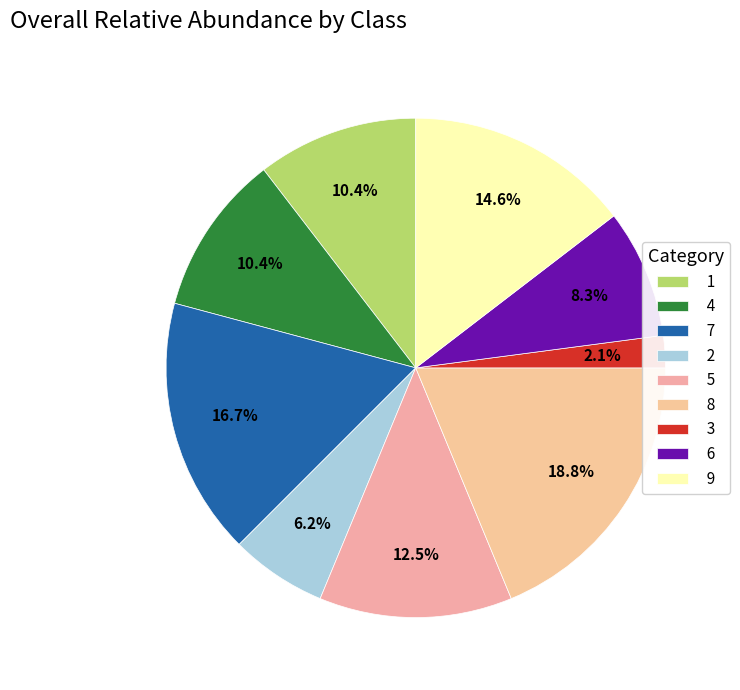

Is it true that 8 is 31% of the pie?

False